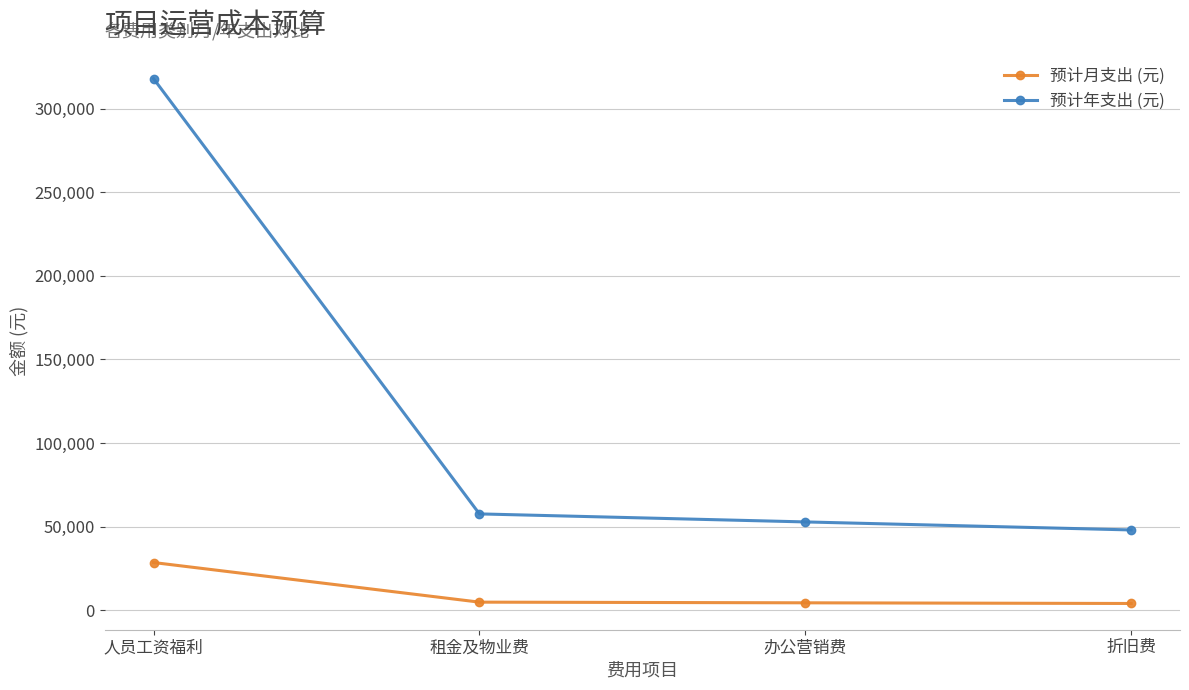

The value of 预计月支出 (元) at 折旧费 is 4000. True or false?

True